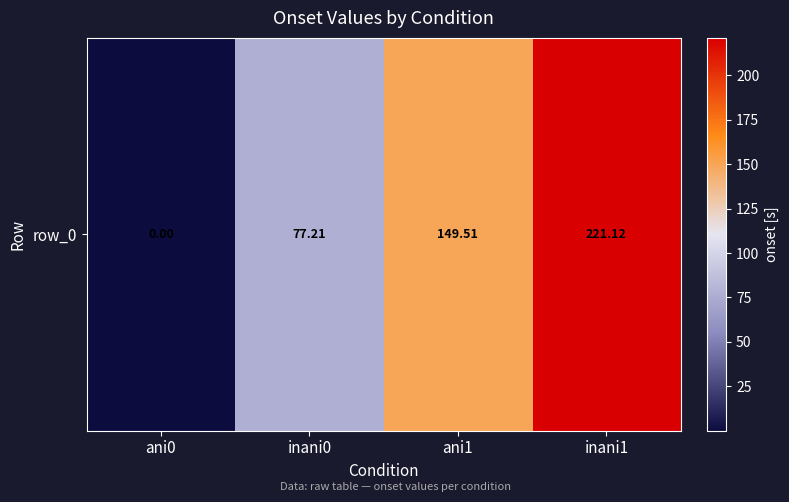

List the labels in order of value, smallest first.

ani0, inani0, ani1, inani1